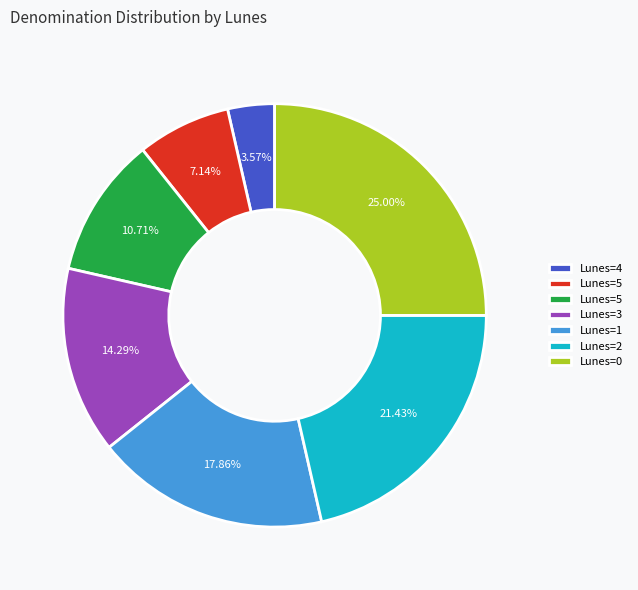

Is there a majority slice in this chart?

No